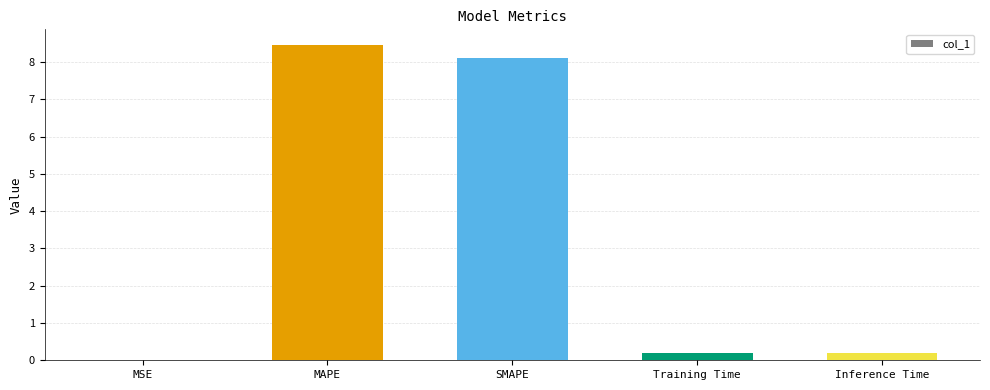

What value does the data have at SMAPE?

8.1